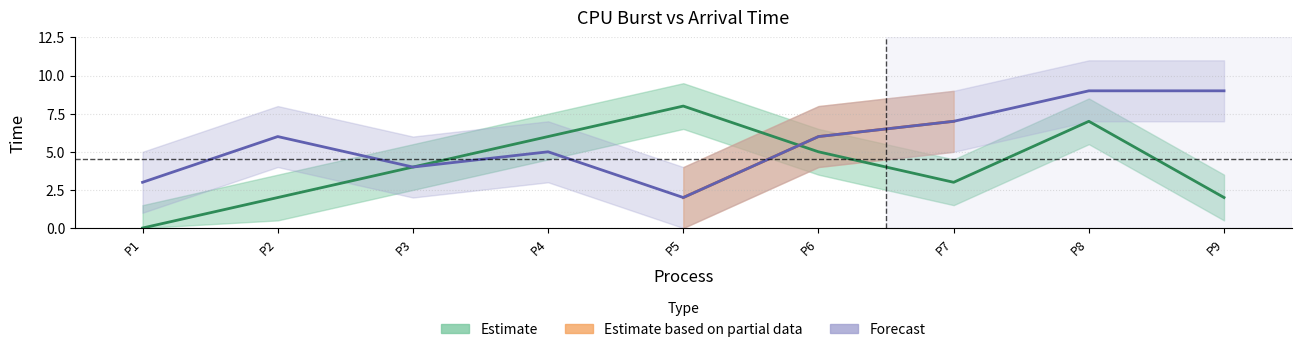

What is the difference between the highest and lowest values at P4?

1